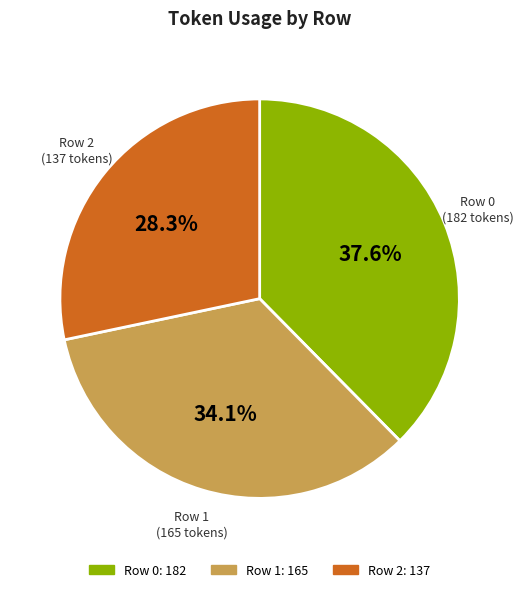

Is there a majority slice in this chart?

No